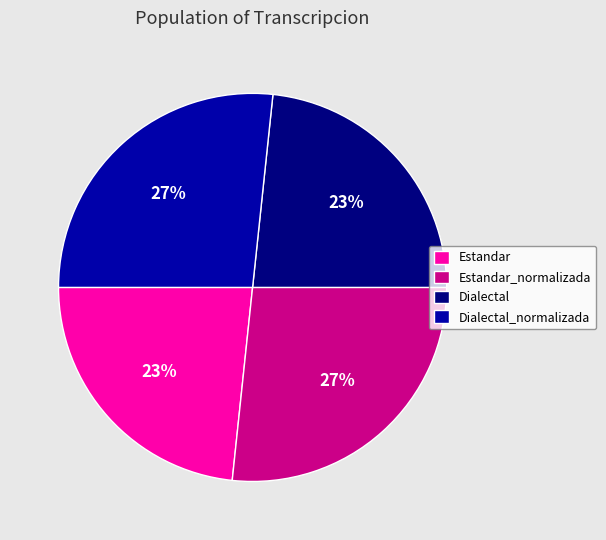

Count the number of slices in the pie.

4